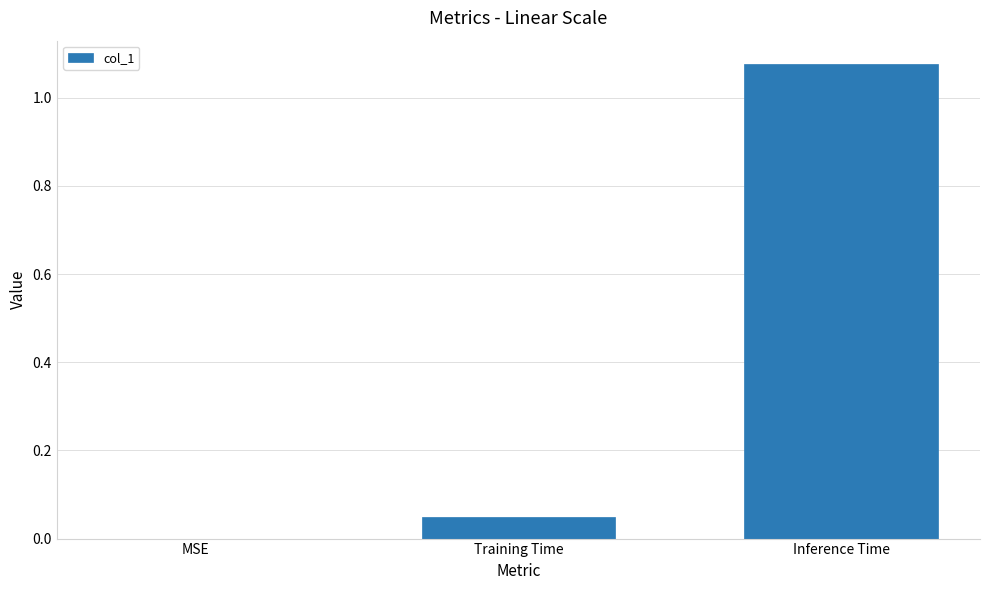

Count the number of values greater than 0.

2